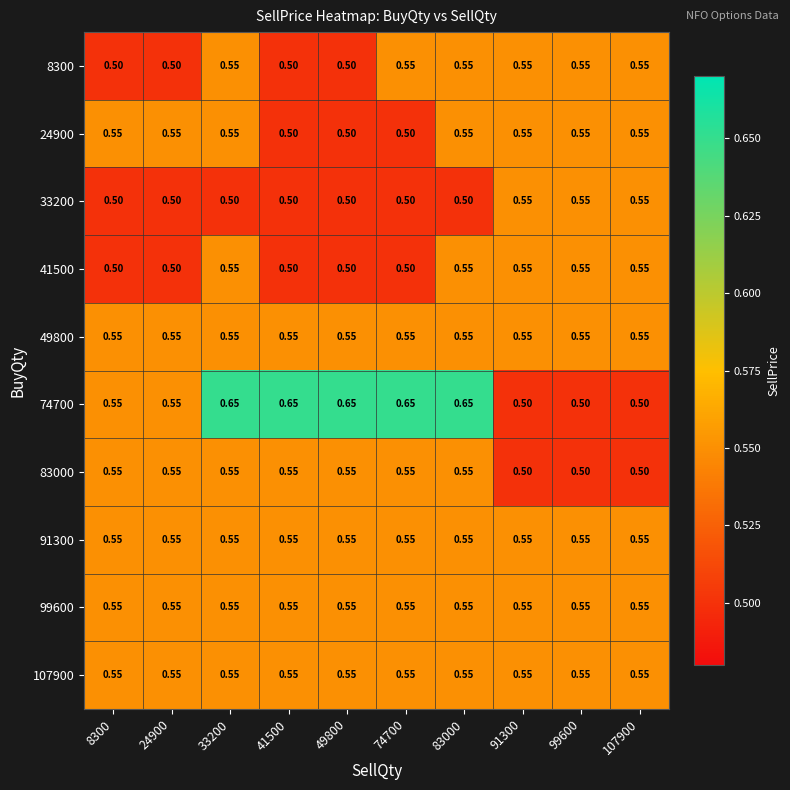

What is the difference between the highest and lowest values at 107900?

0.1